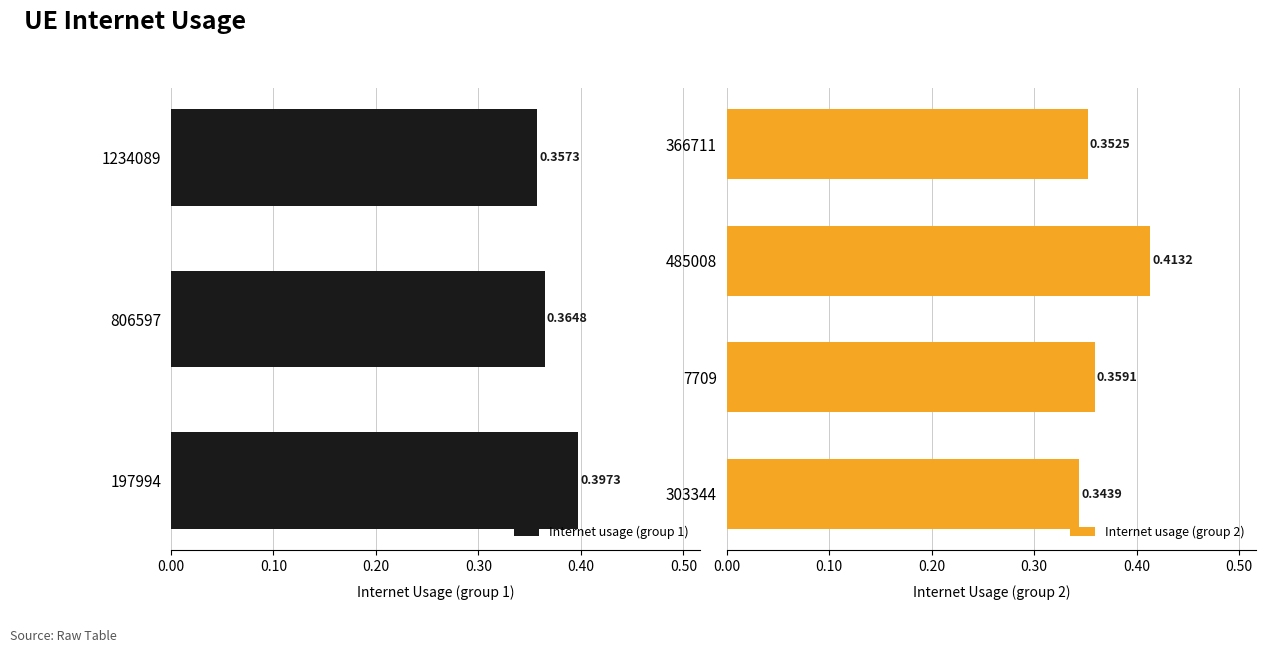

The chart shows a value of 0.4 at 1234089. True or false?

True